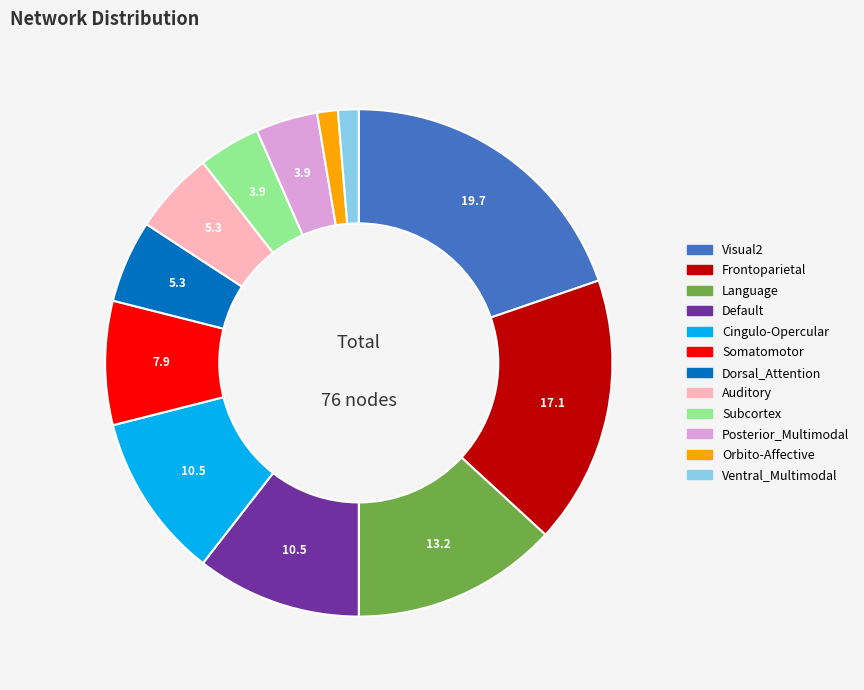

The Cingulo-Opercular slice represents 3% of the pie. True or false?

False